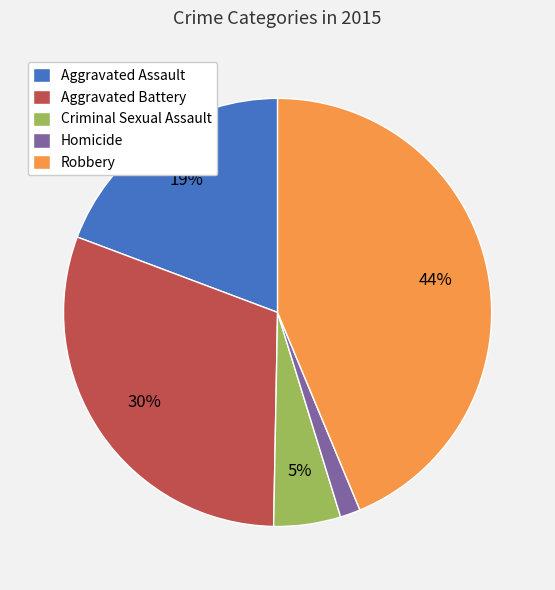

Do Robbery and Aggravated Battery together represent more than half of the pie?

Yes